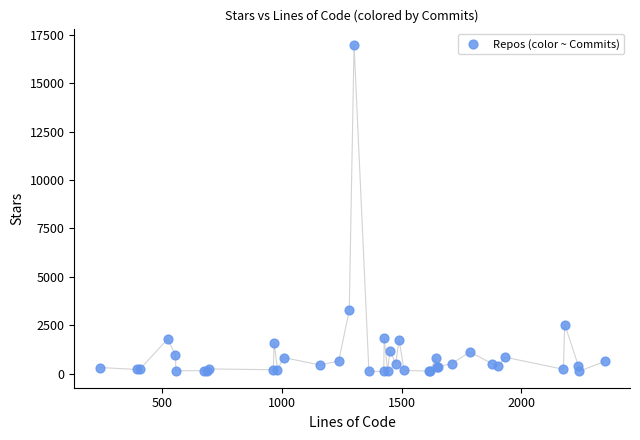

What Y value in the scatter plot is closest to 8549?

3268